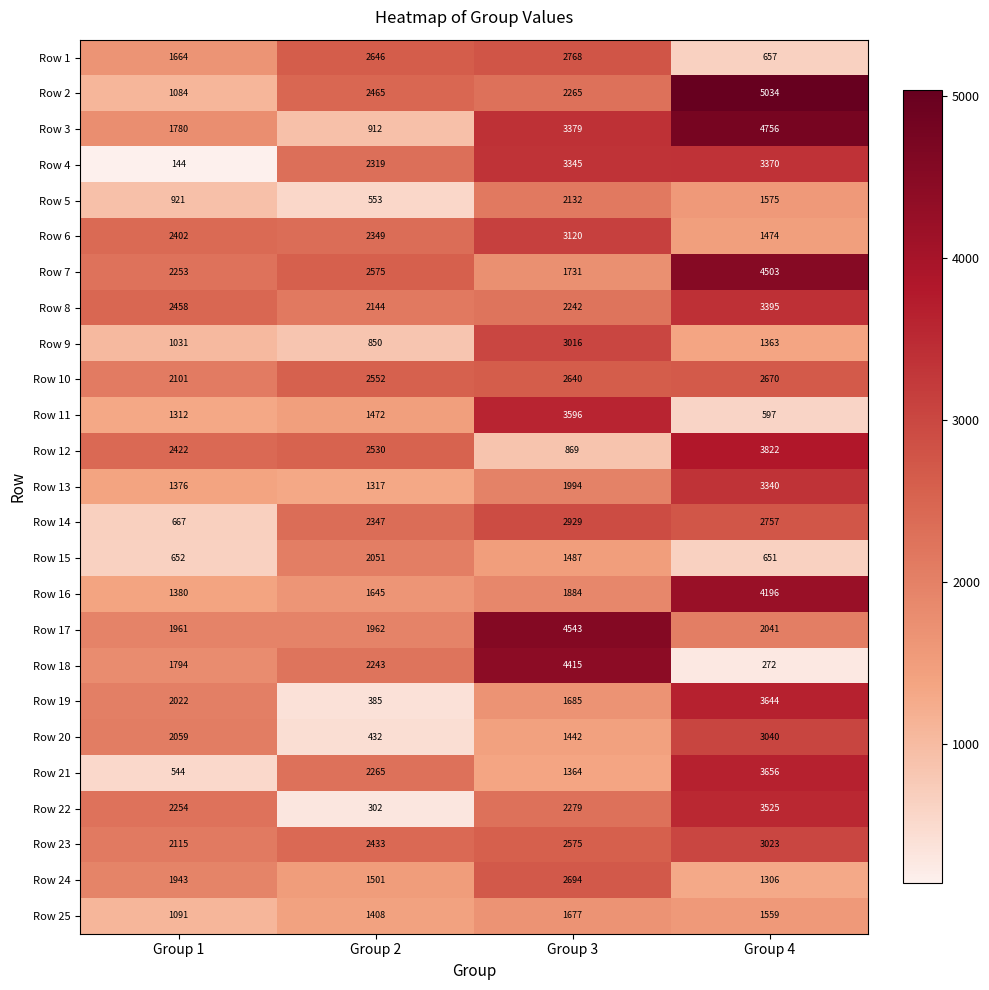

At Group 3, list the series in order from largest to smallest.

Row 17, Row 18, Row 11, Row 3, Row 4, Row 6, Row 9, Row 14, Row 1, Row 24, Row 10, Row 23, Row 22, Row 2, Row 8, Row 5, Row 13, Row 16, Row 7, Row 19, Row 25, Row 15, Row 20, Row 21, Row 12